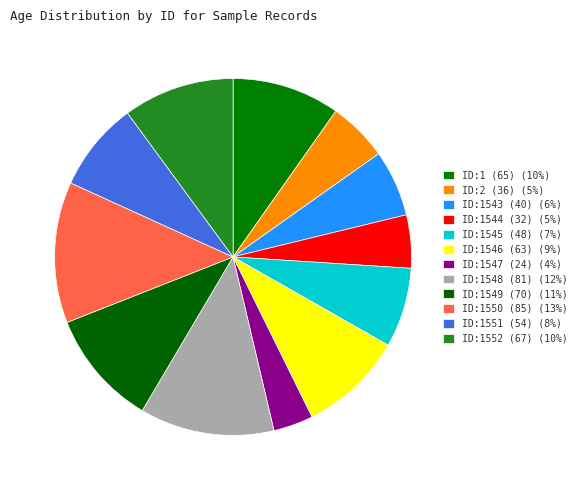

Count the number of slices in the pie.

12